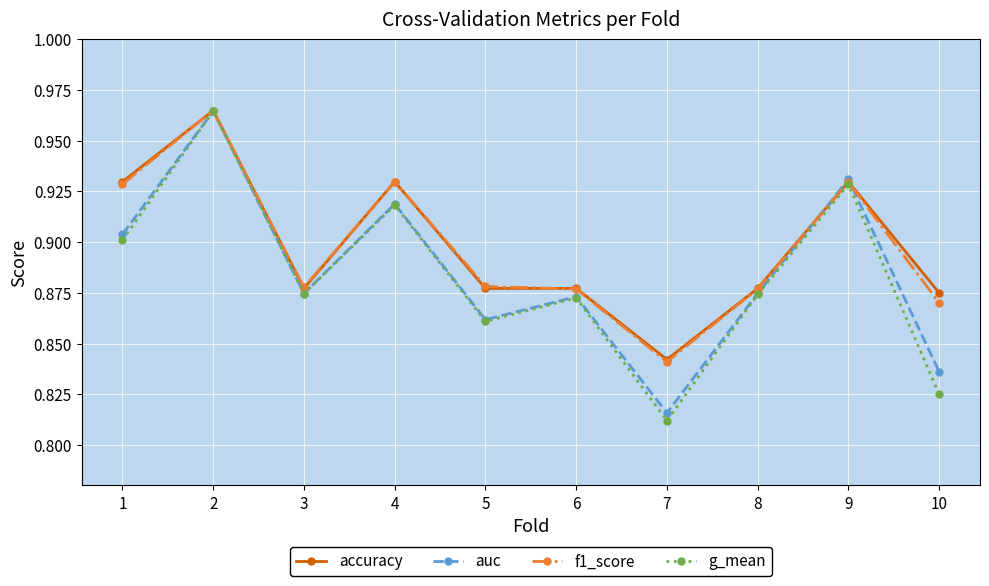

What is the difference between the maximum and minimum values in the f1_score series?

0.1